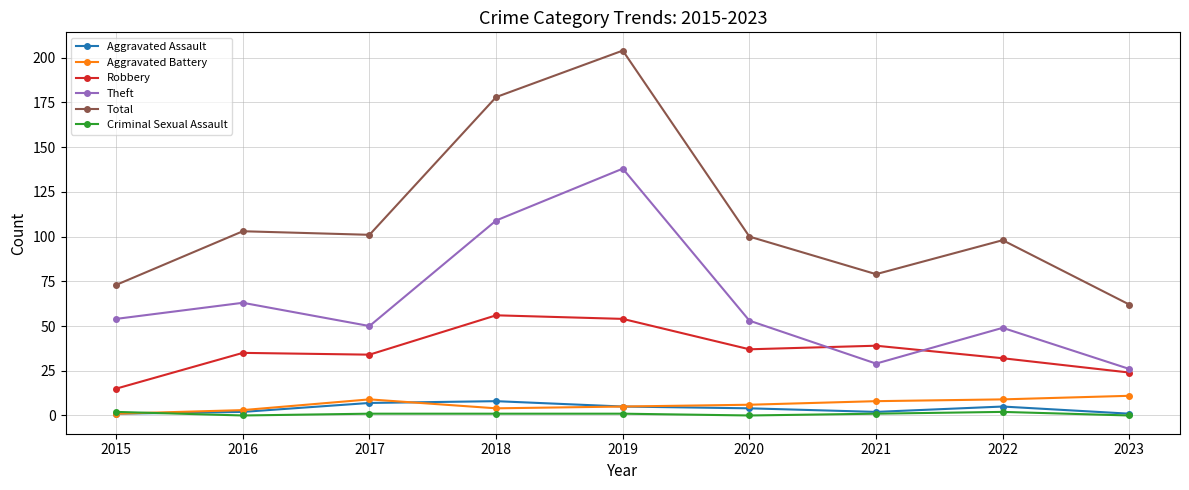

Is the value of Criminal Sexual Assault at 2016 greater than the value of Theft at 2016?

No